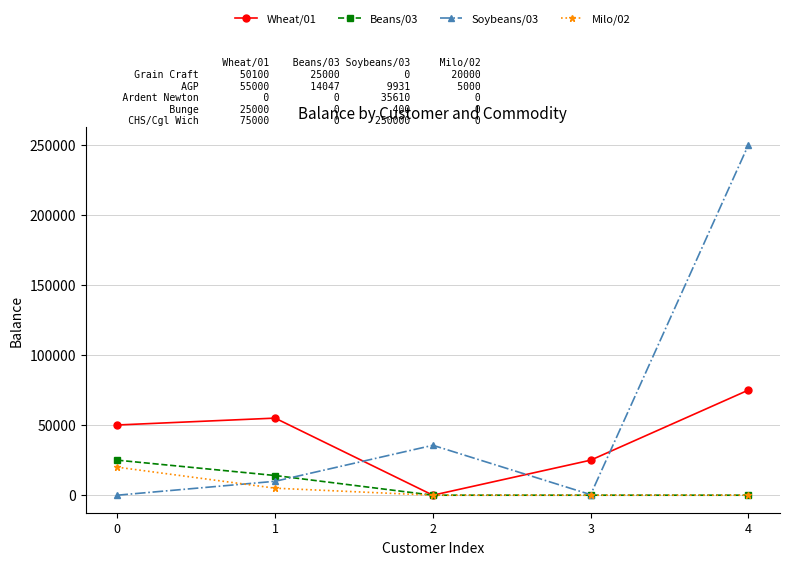

Which series has the largest range (max minus min)?

Soybeans/03